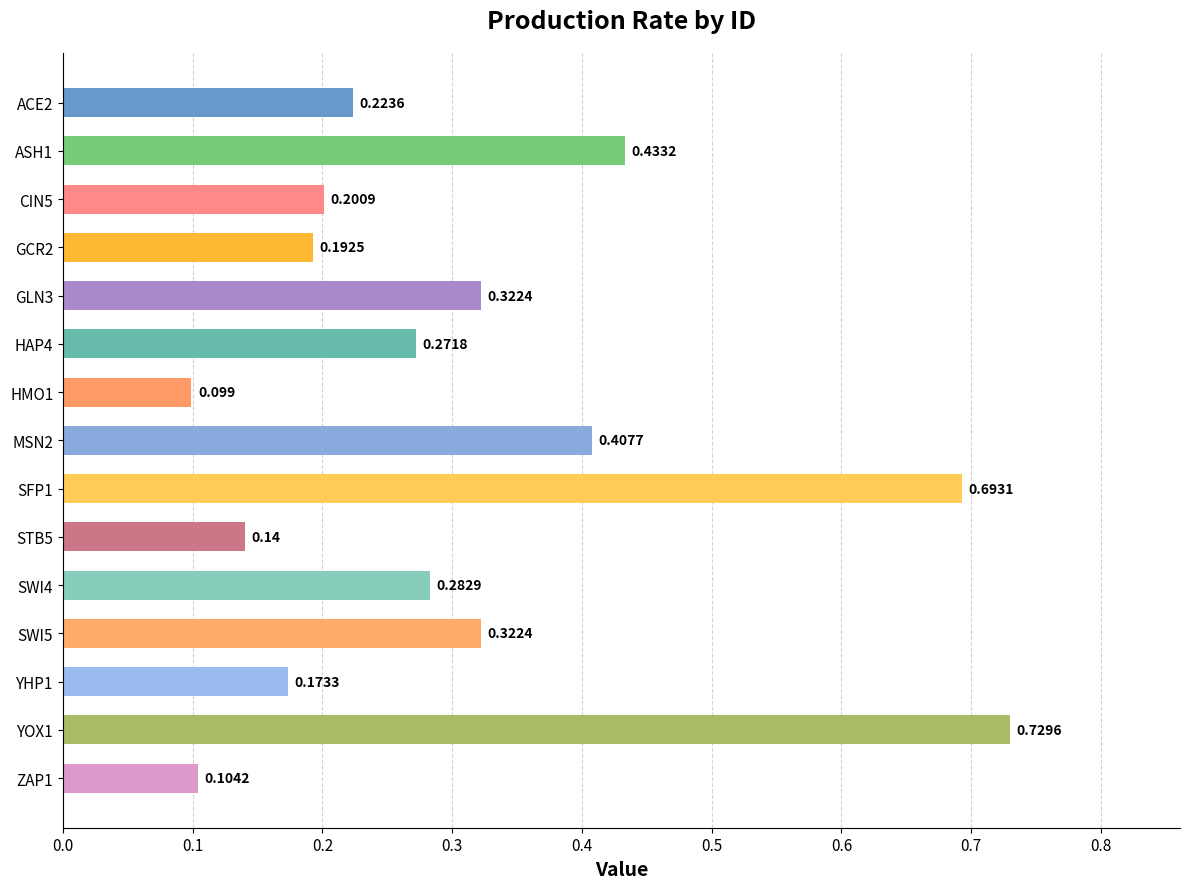

What is the greatest value displayed?

0.7